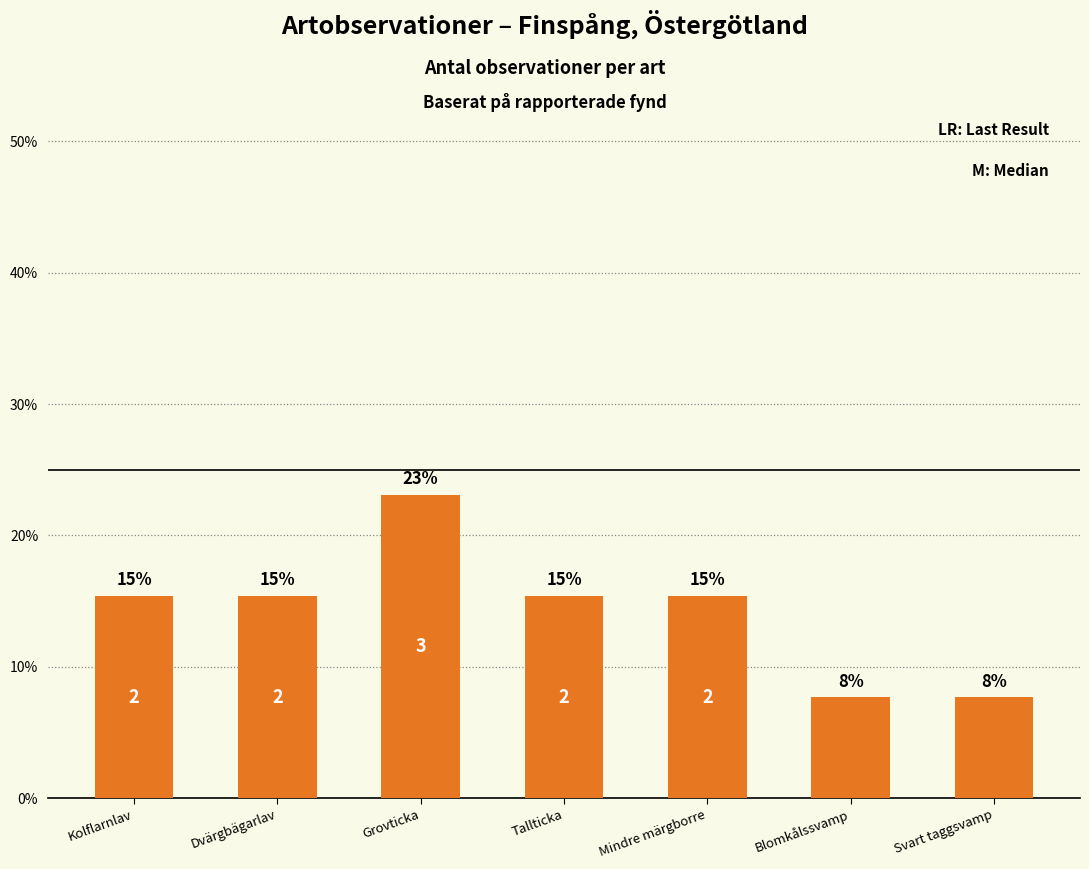

Rank the categories by value from lowest to highest.

Blomkålssvamp, Svart taggsvamp, Kolflarnlav, Dvärgbägarlav, Tallticka, Mindre märgborre, Grovticka